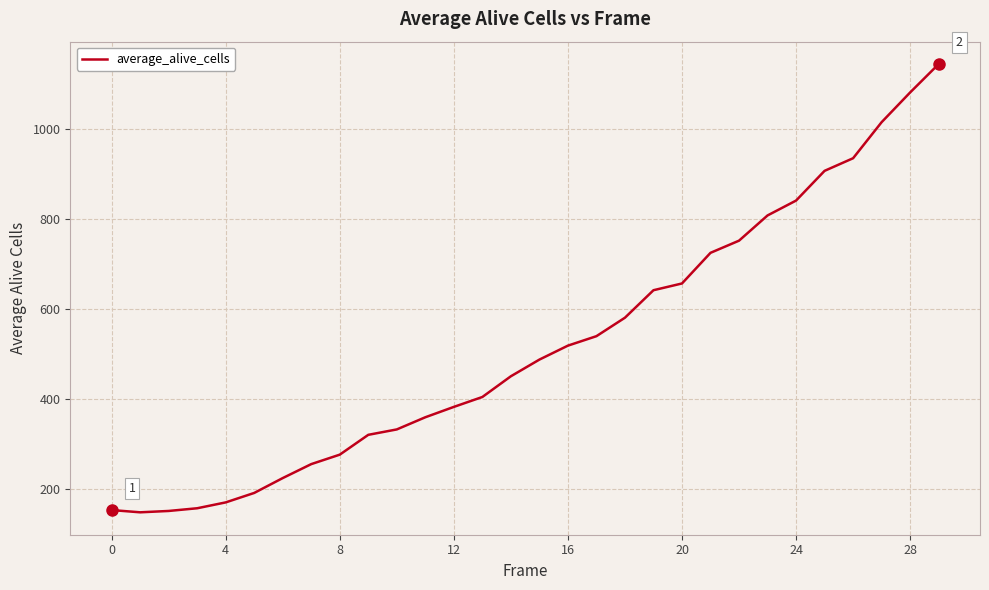

What is the difference between the maximum and minimum values?

995